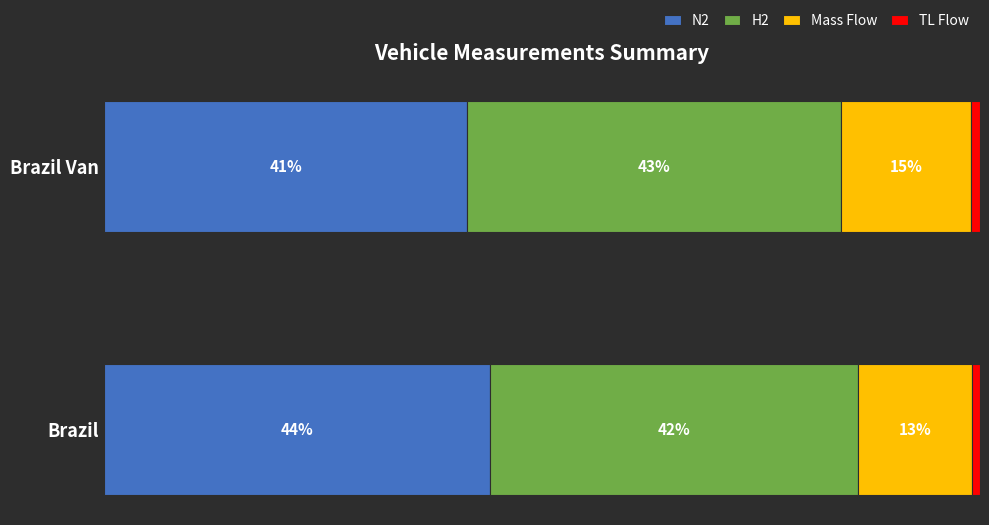

What are all the series names shown in the legend?

N2, H2, Mass Flow, TL Flow